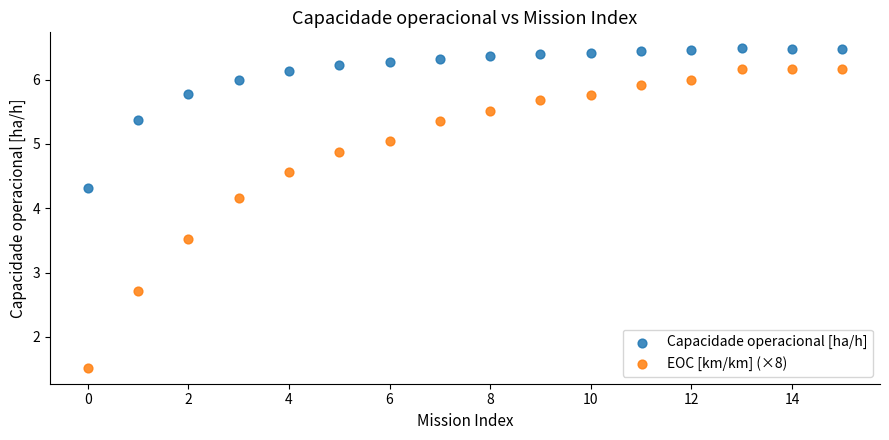

Across all data points, what is the range of Y values (max minus min)?

5.0